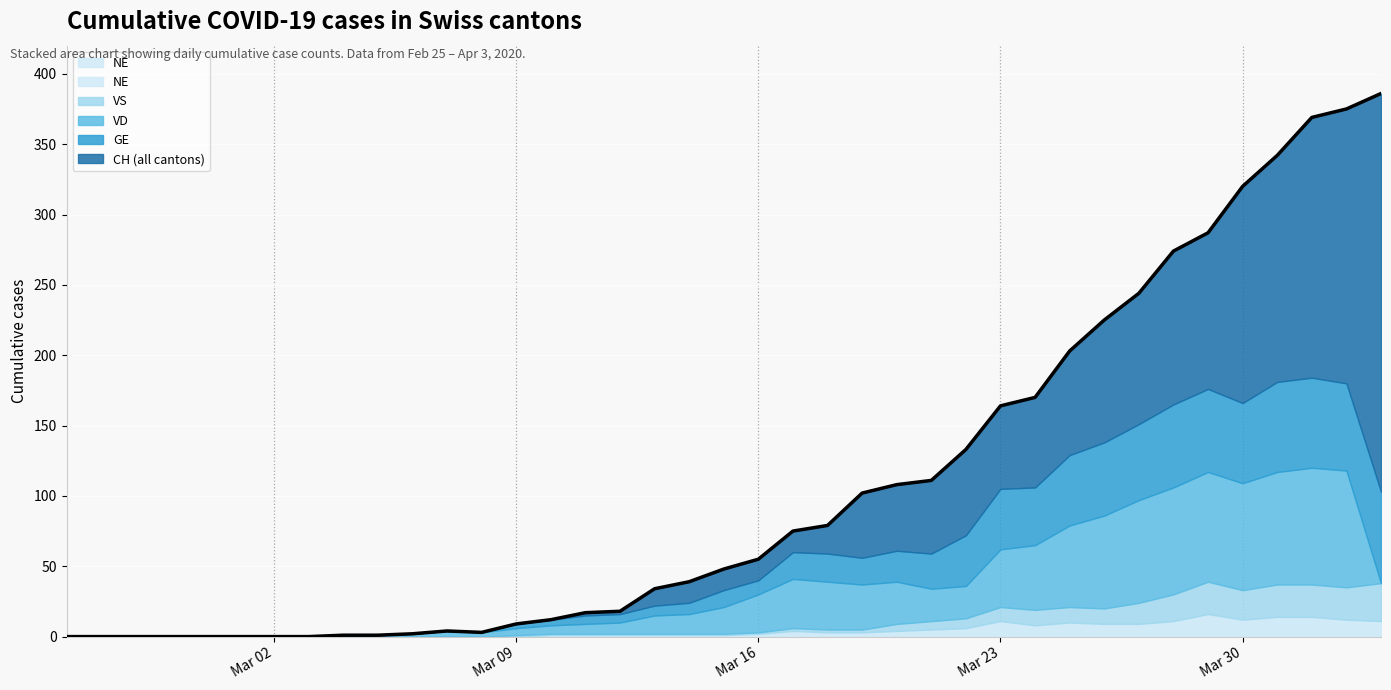

True or false: VS has more than 0 points higher than both neighbors.

True